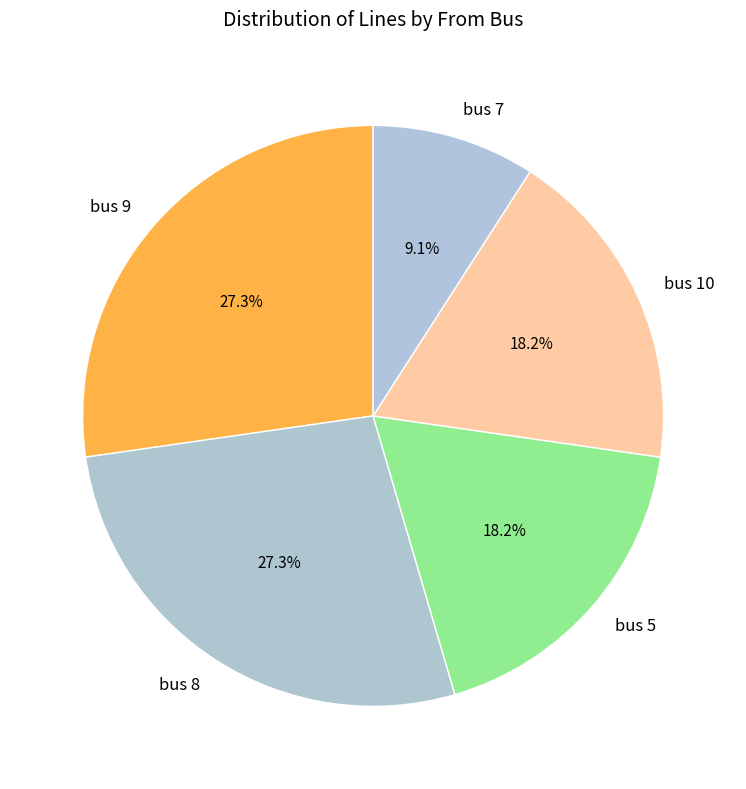

How many segments does this pie chart have?

5